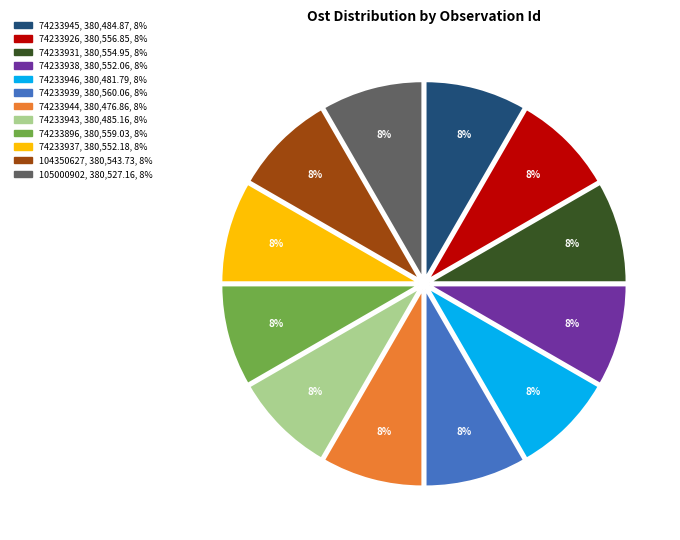

To the nearest percent, what percentage of the pie is 74233945?

8%